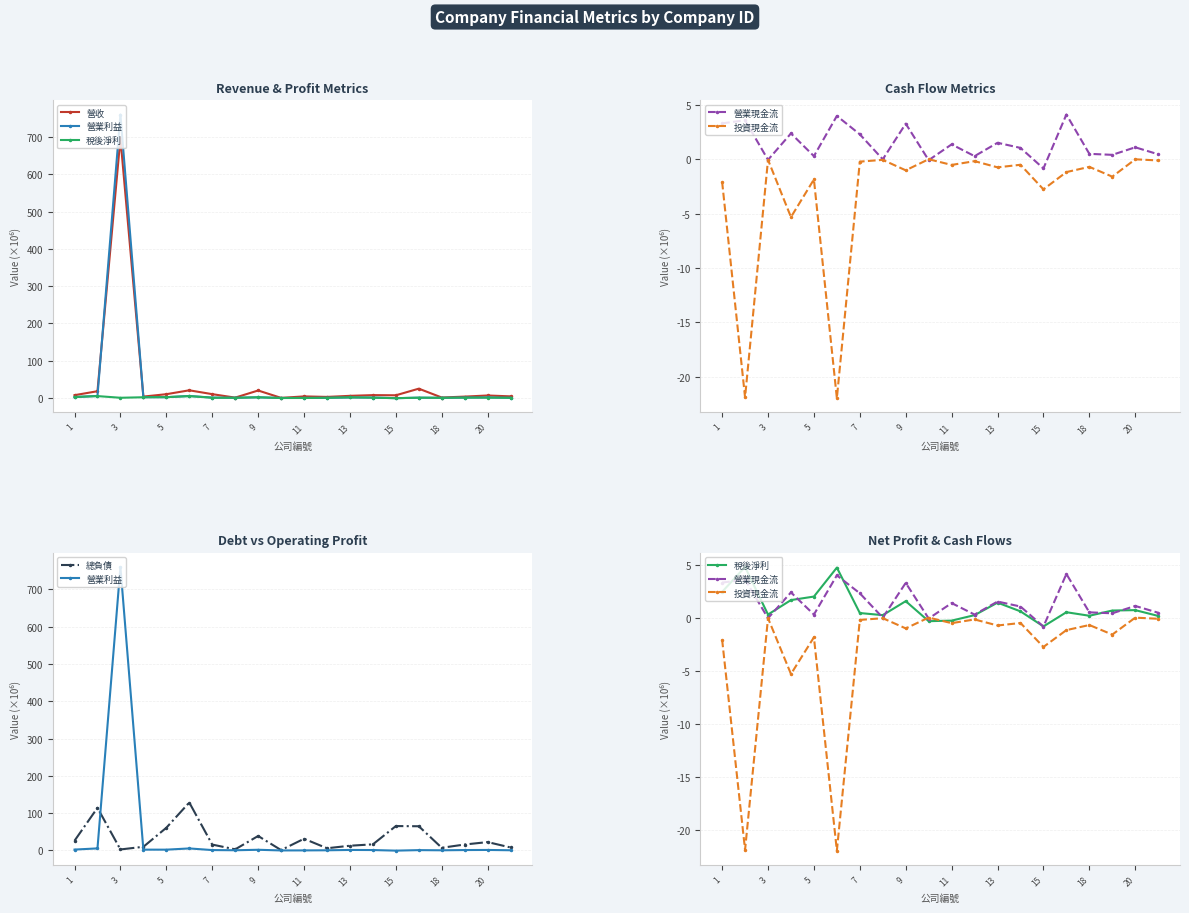

How many values in the 營業利益 series are below 0?

3